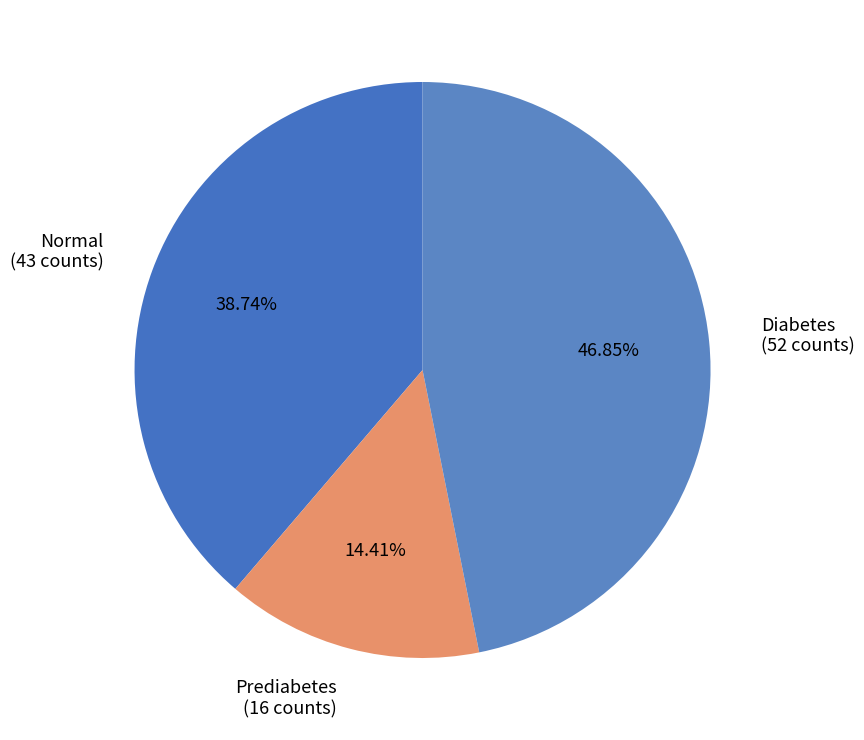

Count the number of slices in the pie.

3